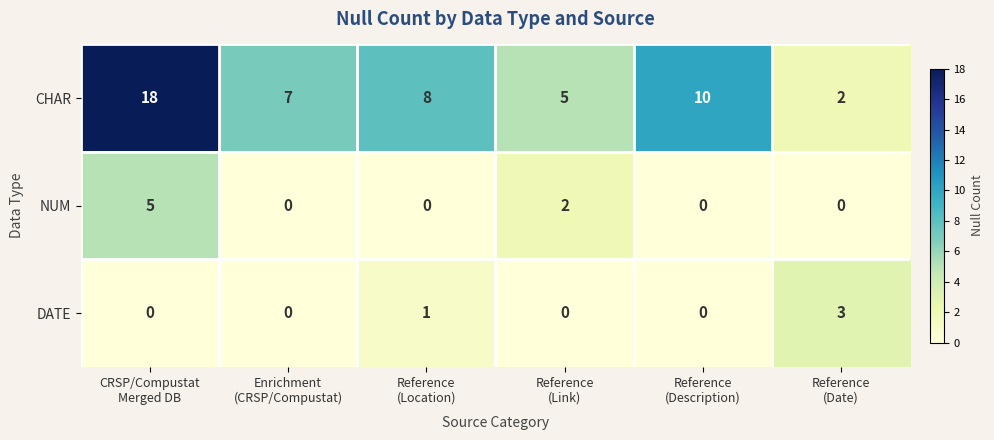

What is the greatest value displayed?

18